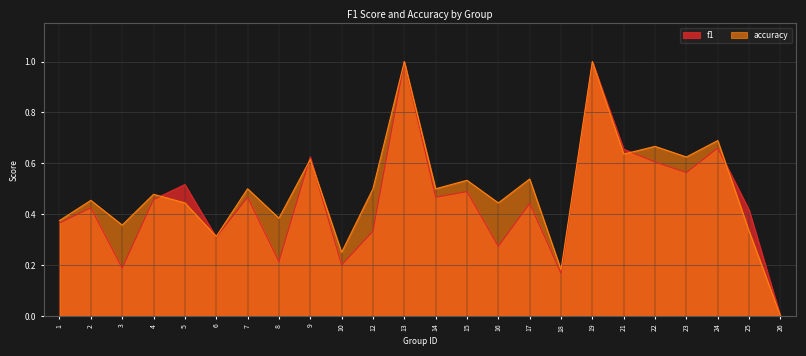

Which series changed the most between 9 and 16?

f1